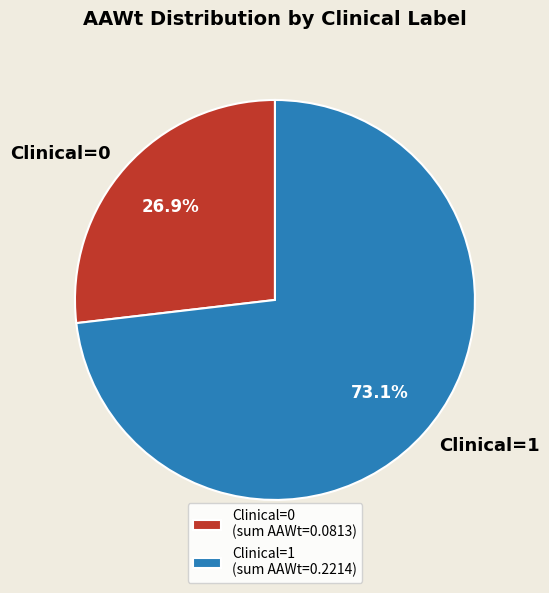

Combined, what portion of the pie is Clinical=0 and Clinical=1?

100.0%